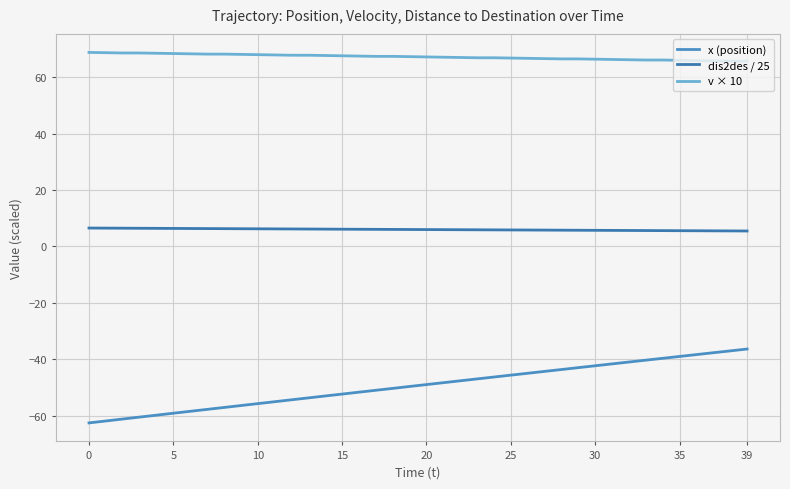

Reading left to right, list all the values displayed in this chart.

x (position): -62.6	-61.9	-61.2	-60.5	-59.9	-59.2	-58.5	-57.8	-57.1	-56.5	-55.8	-55.1	-54.4	-53.7	-53.1	-52.4	-51.7	-51.0	-50.4	-49.7	-49.0	-48.4	-47.7	-47.0	-46.3	-45.7	-45.0	-44.3	-43.7	-43.0	-42.4	-41.7	-41.0	-40.4	-39.7	-39.0	-38.4	-37.7	-37.1	-36.4
dis2des / 25: 6.5	6.5	6.4	6.4	6.4	6.4	6.3	6.3	6.3	6.3	6.2	6.2	6.2	6.1	6.1	6.1	6.1	6.0	6.0	6.0	6.0	5.9	5.9	5.9	5.9	5.8	5.8	5.8	5.7	5.7	5.7	5.7	5.6	5.6	5.6	5.6	5.5	5.5	5.5	5.5
v × 10: 68.8	68.7	68.6	68.6	68.5	68.4	68.3	68.2	68.2	68.1	68.0	67.9	67.8	67.8	67.7	67.6	67.5	67.4	67.4	67.3	67.2	67.1	67.0	66.9	66.9	66.8	66.7	66.6	66.5	66.5	66.4	66.3	66.2	66.1	66.1	66.0	65.9	65.8	65.7	65.7